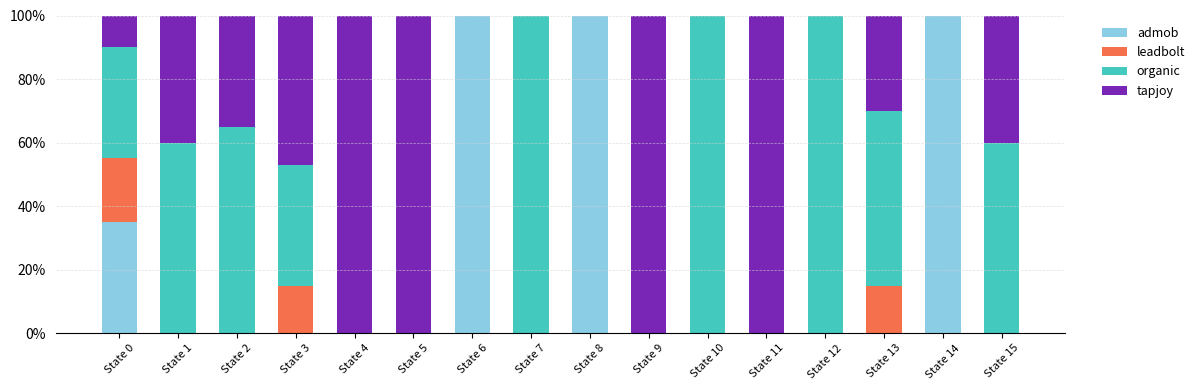

How many data points does each series have?

16